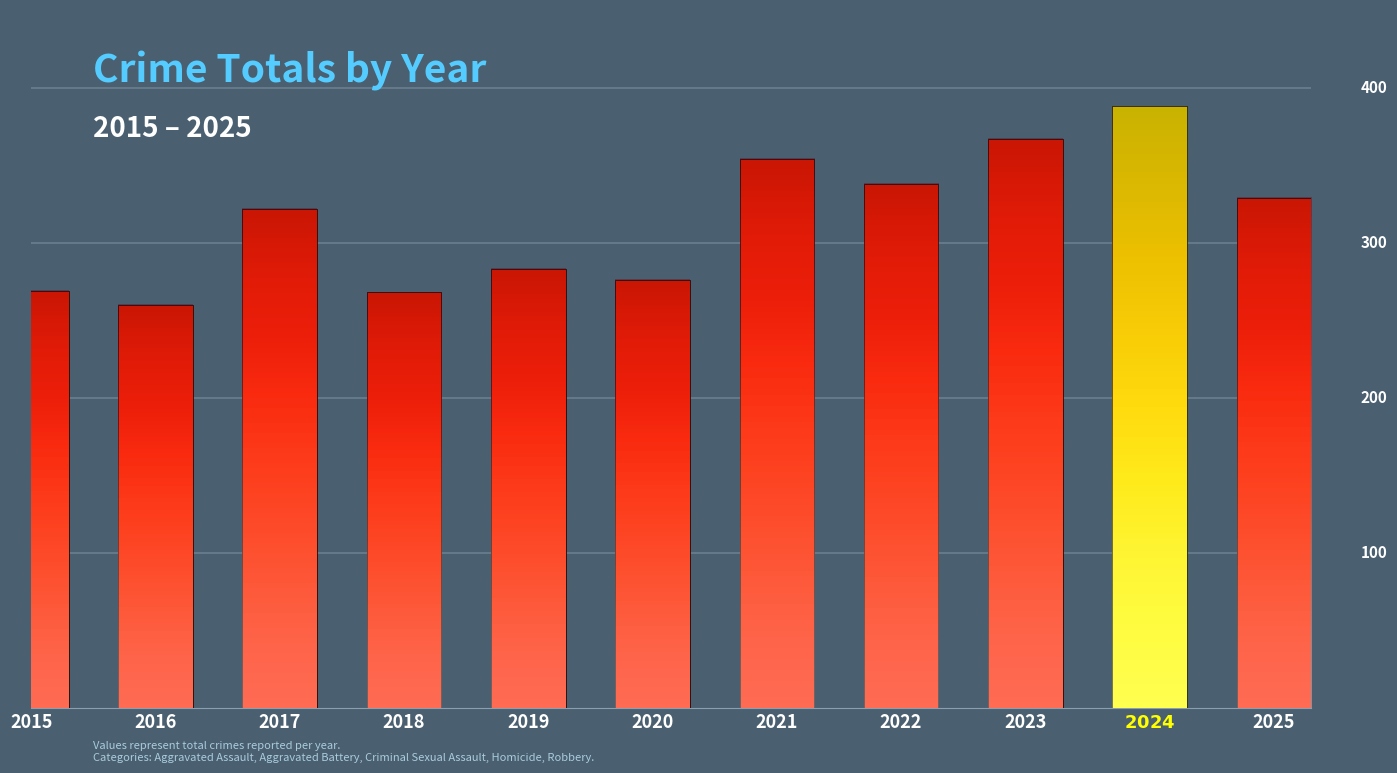

What position from the right is 2023?

3